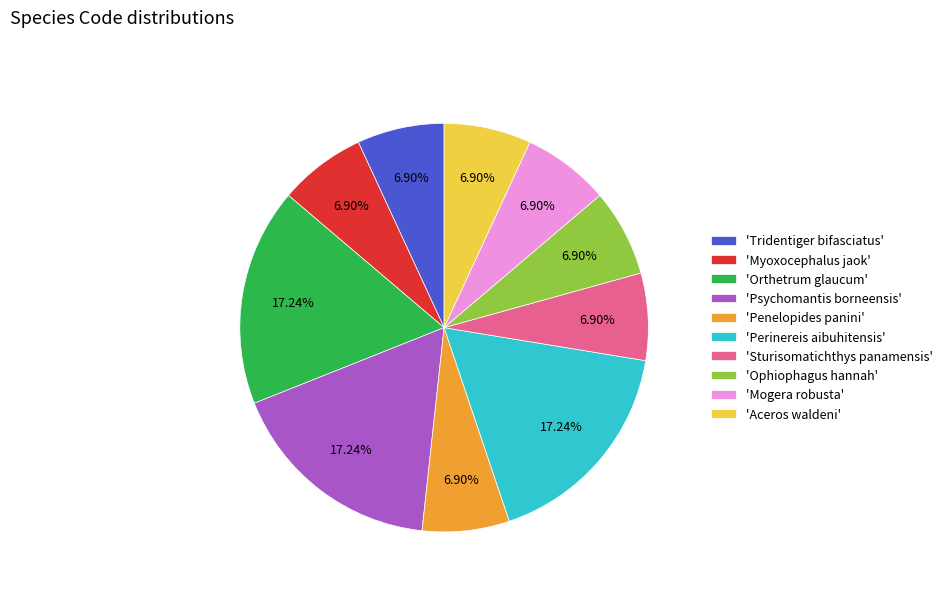

Approximately how many times larger is the value at 'Aceros waldeni' compared to 'Perinereis aibuhitensis'?

0.4